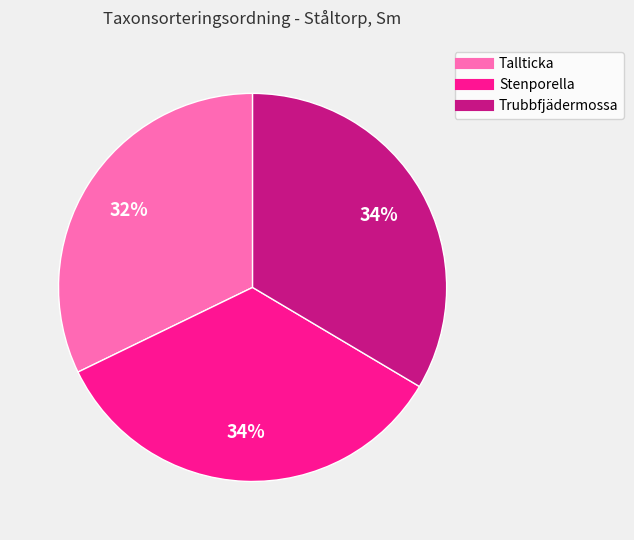

Does Stenporella account for over 50% of the chart?

No